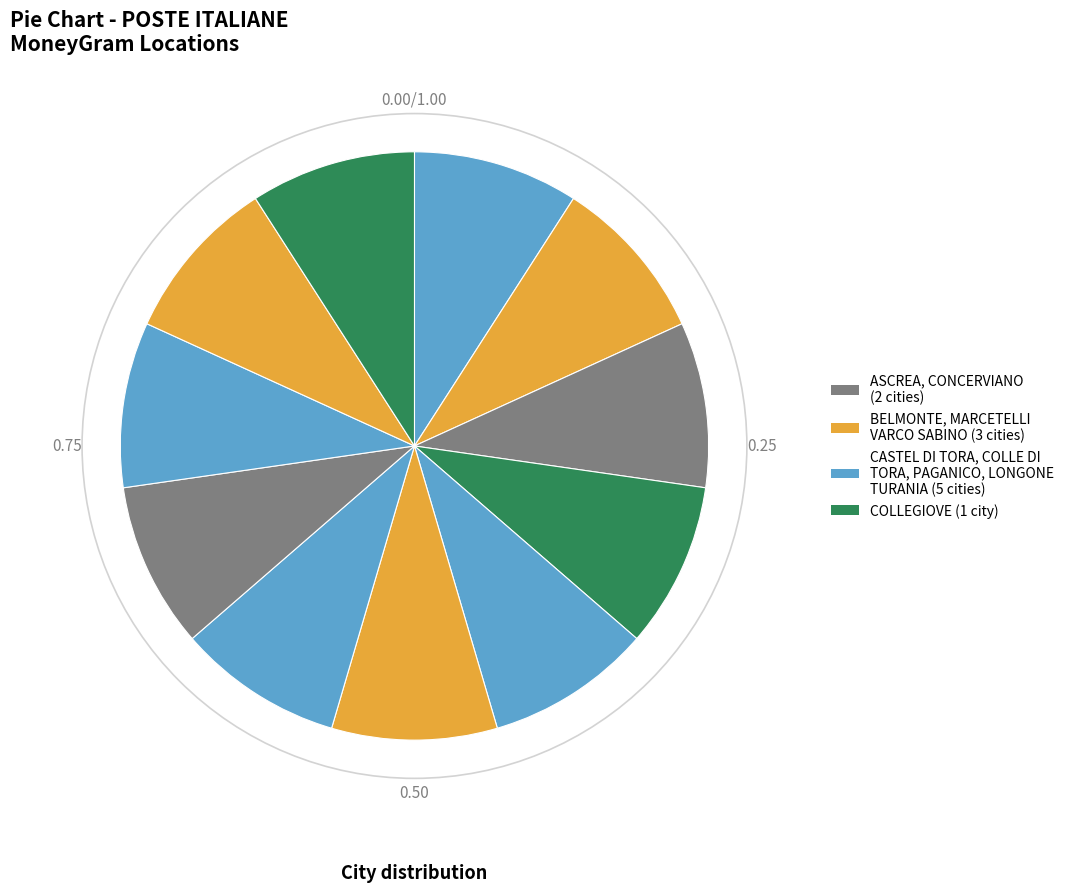

How many slices are in this pie chart?

11